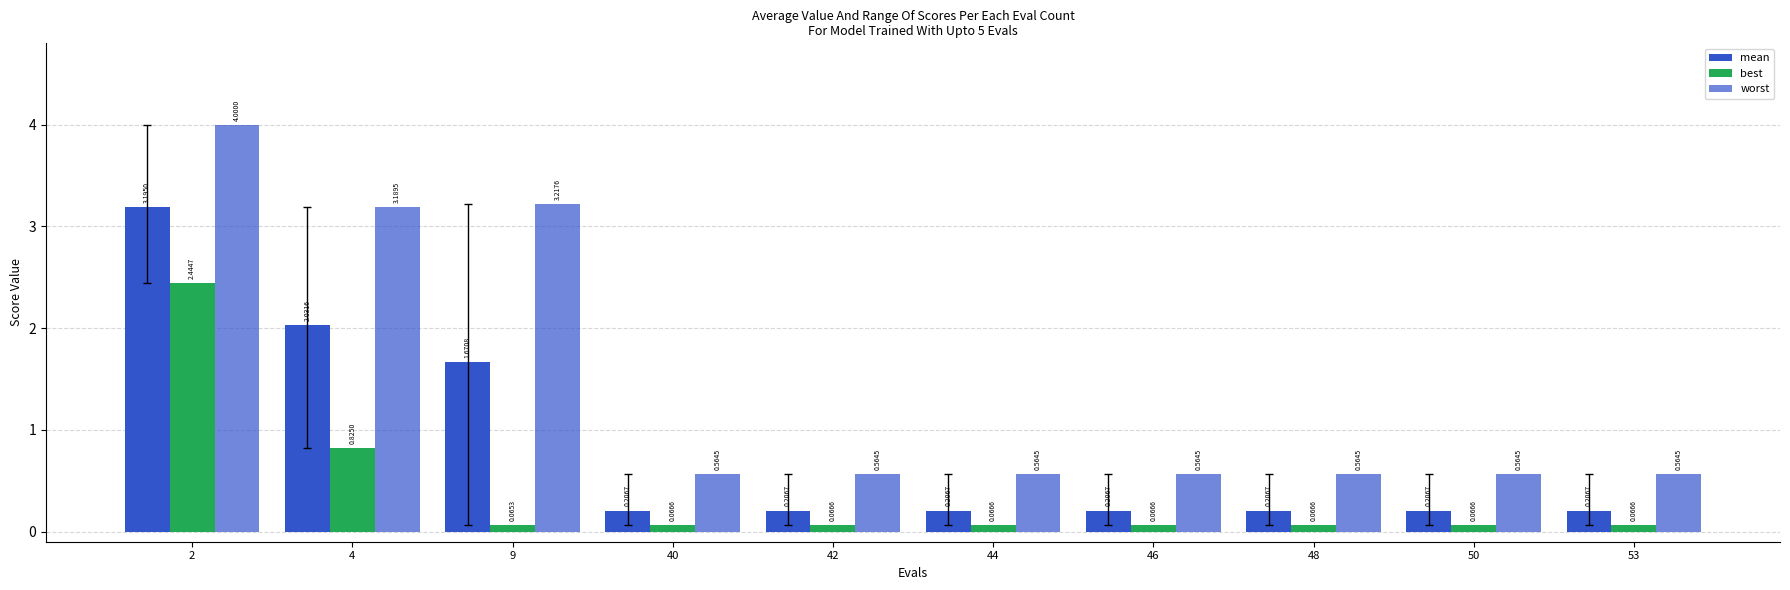

Which series has the largest range (max minus min)?

worst